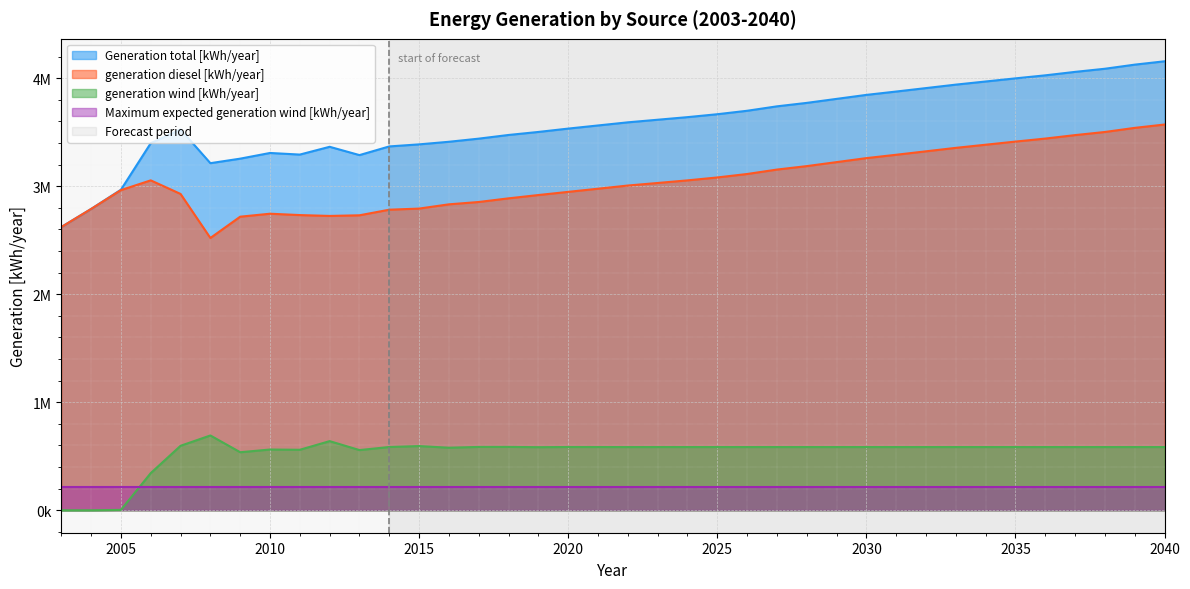

What is the value of the generation diesel [kWh/year] point at the 17th from the left?

2917989.3